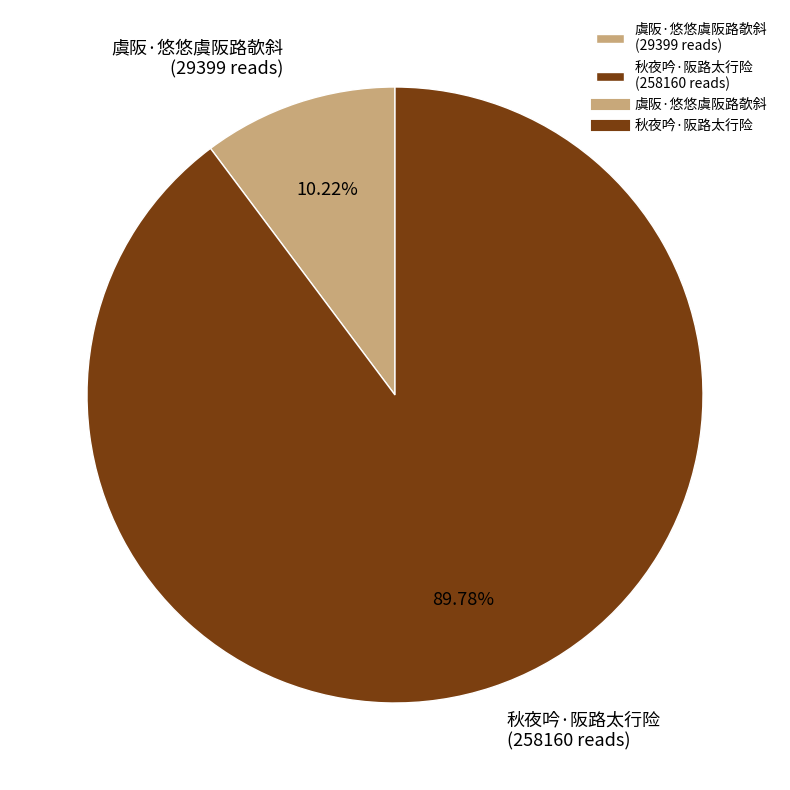

Which has a higher value, 虞阪·悠悠虞阪路欹斜 (29399 reads) or 秋夜吟·阪路太行险 (258160 reads)?

秋夜吟·阪路太行险 (258160 reads)